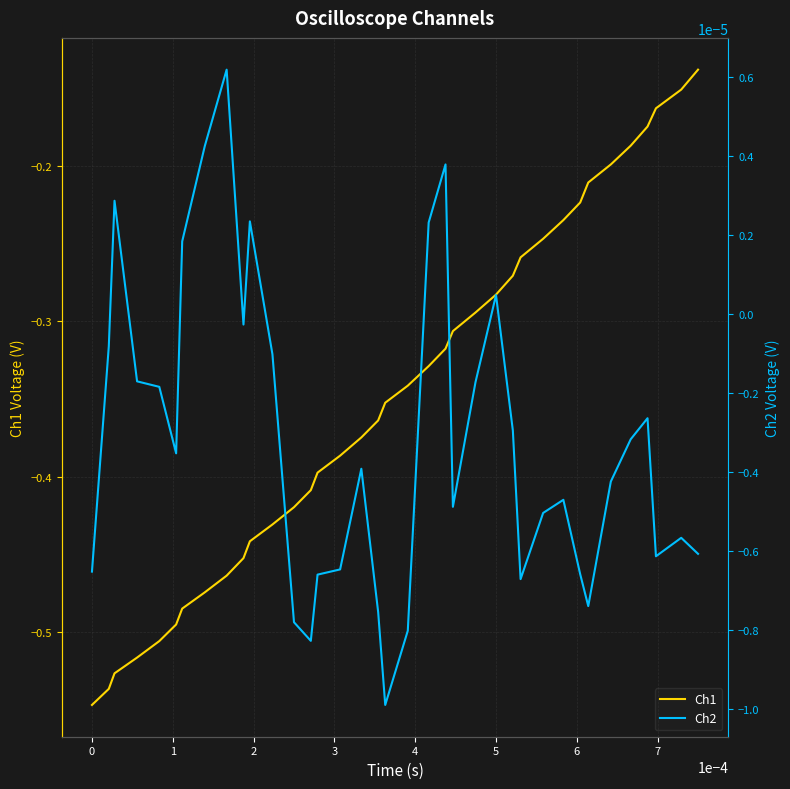

True or false: Ch2 and Ch1 cross at least once.

False